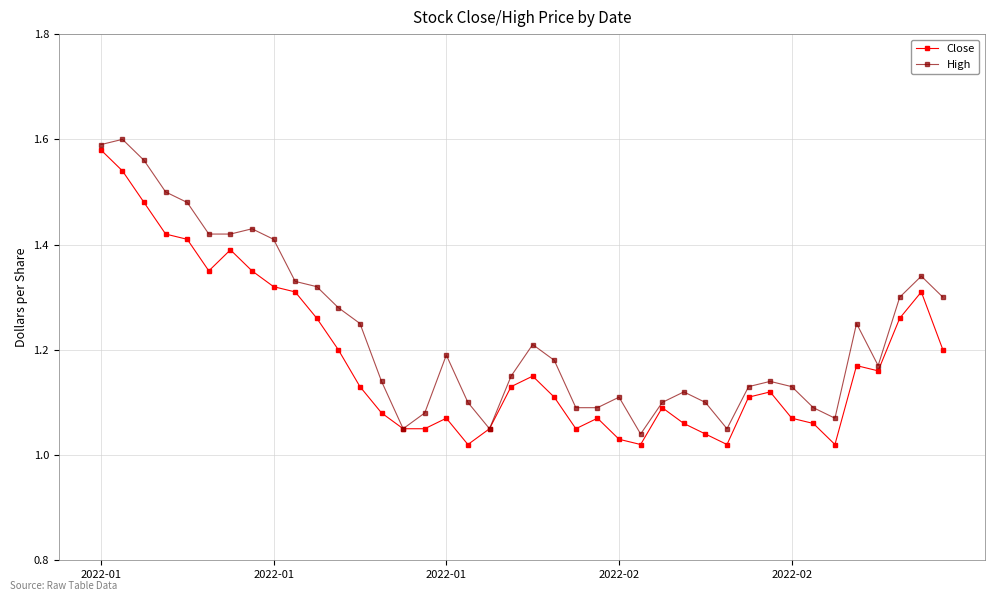

At how many categories does at least one series exceed 1?

40